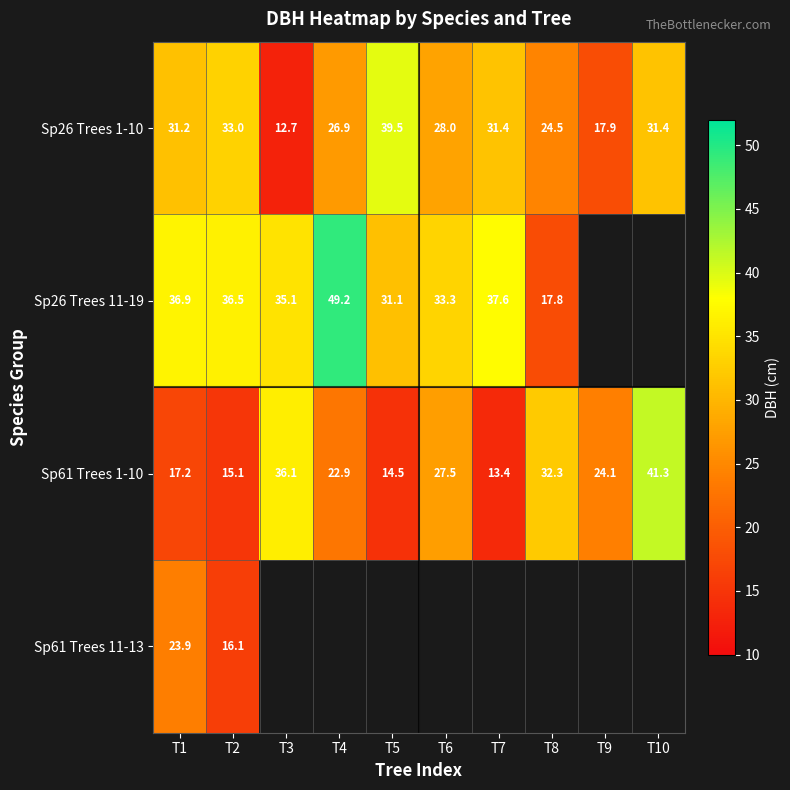

At which label does Sp26 Trees 1-10 reach its minimum?

T3